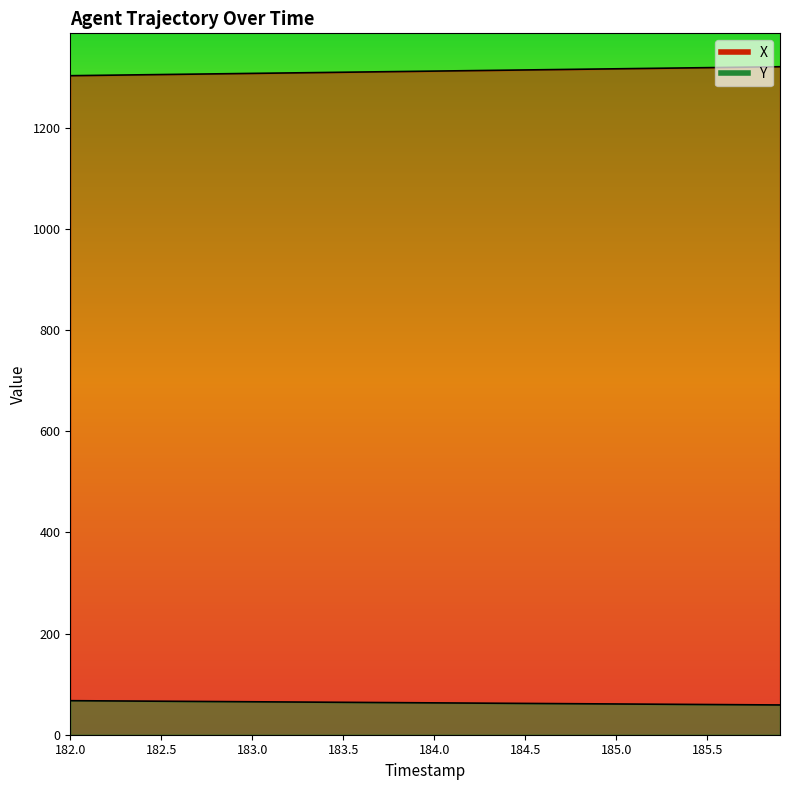

What is the minimum value shown in the chart?

58.8